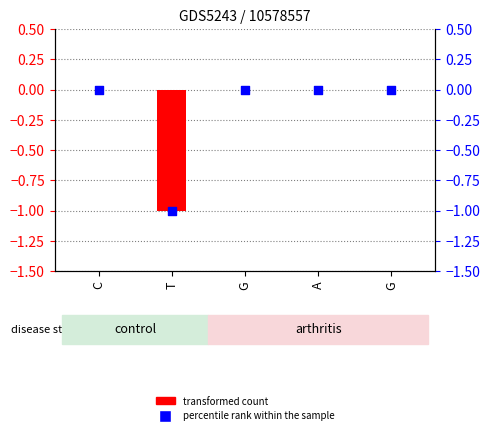

What are all the series names shown in the legend?

transformed count, percentile rank within the sample